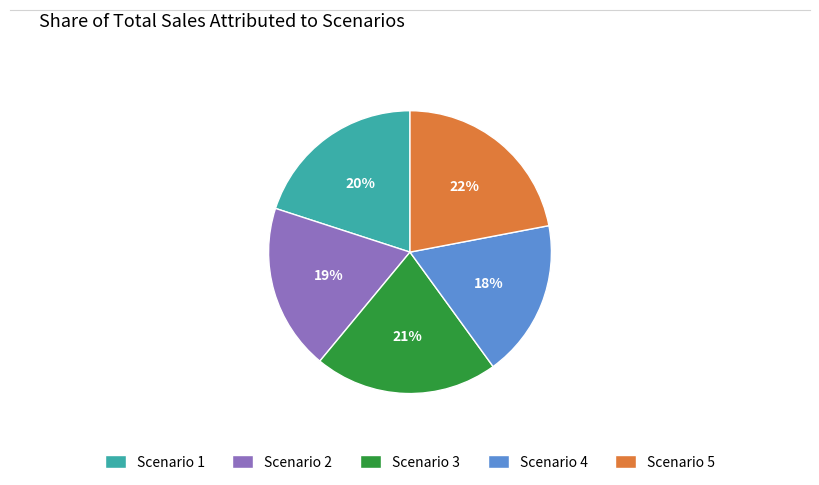

Is it true that Scenario 4 is 18% of the pie?

True